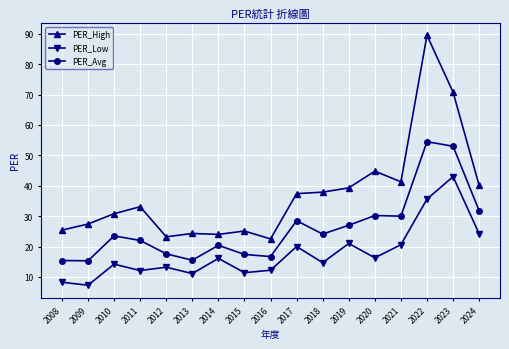

How many categories are shown in the chart?

17